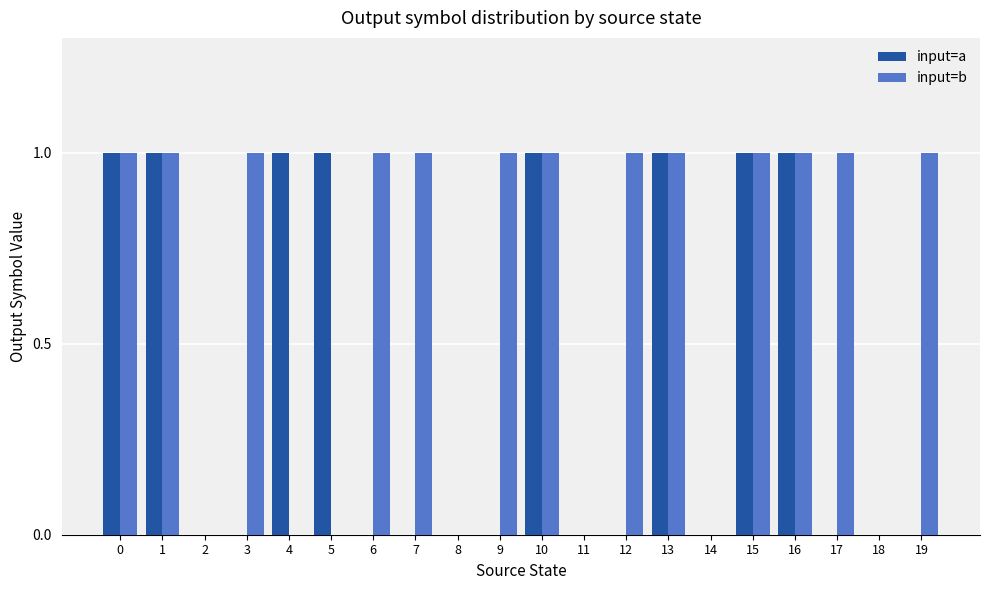

What is the sum of all input=b values?

13